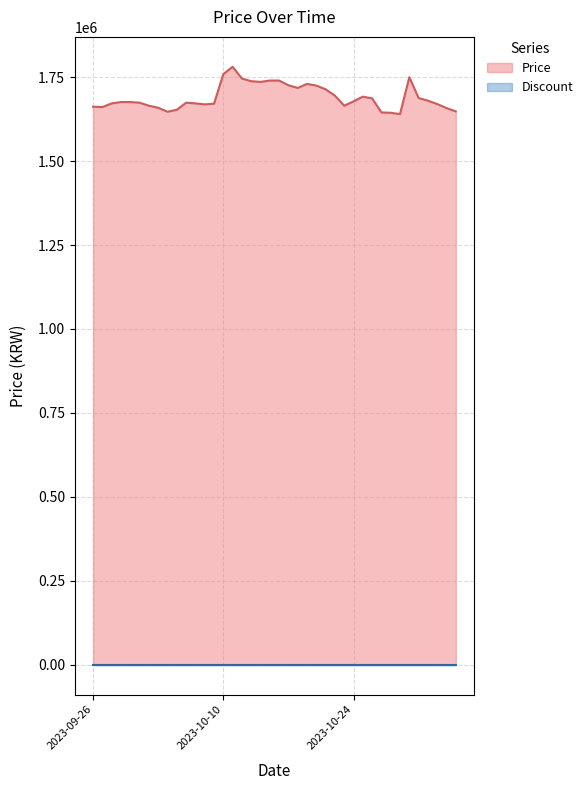

Rank the categories by value from highest to lowest.

2023-10-11, 2023-10-10, 2023-10-30, 2023-10-12, 2023-10-15, 2023-10-16, 2023-10-13, 2023-10-14, 2023-10-19, 2023-10-17, 2023-10-20, 2023-10-18, 2023-10-21, 2023-10-22, 2023-10-25, 2023-10-31, 2023-10-26, 2023-11-01, 2023-10-24, 2023-09-29, 2023-09-30, 2023-10-01, 2023-10-06, 2023-09-28, 2023-10-07, 2023-10-09, 2023-11-02, 2023-10-08, 2023-10-02, 2023-10-23, 2023-09-26, 2023-09-27, 2023-10-03, 2023-11-03, 2023-10-05, 2023-11-04, 2023-10-04, 2023-10-27, 2023-10-28, 2023-10-29